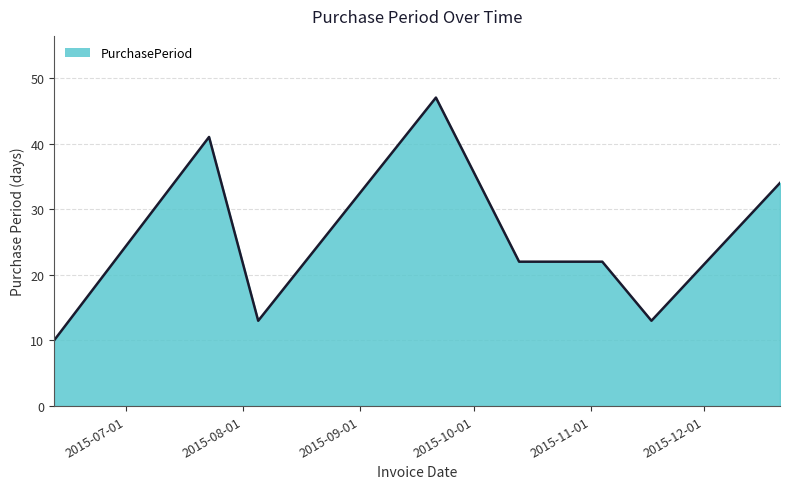

What is the minimum value shown in the chart?

10